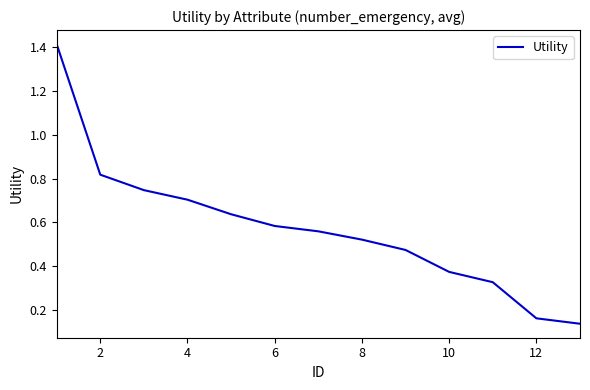

What is the difference between the maximum and minimum values?

1.3